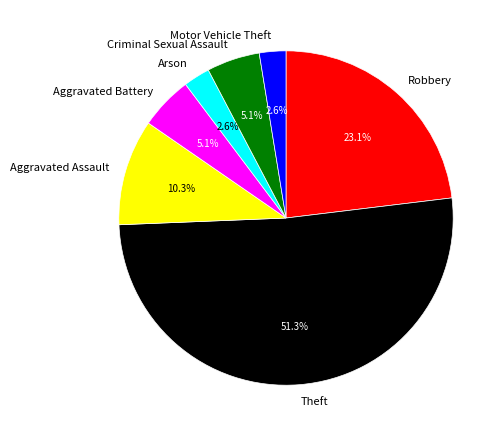

How many slices are in this pie chart?

7